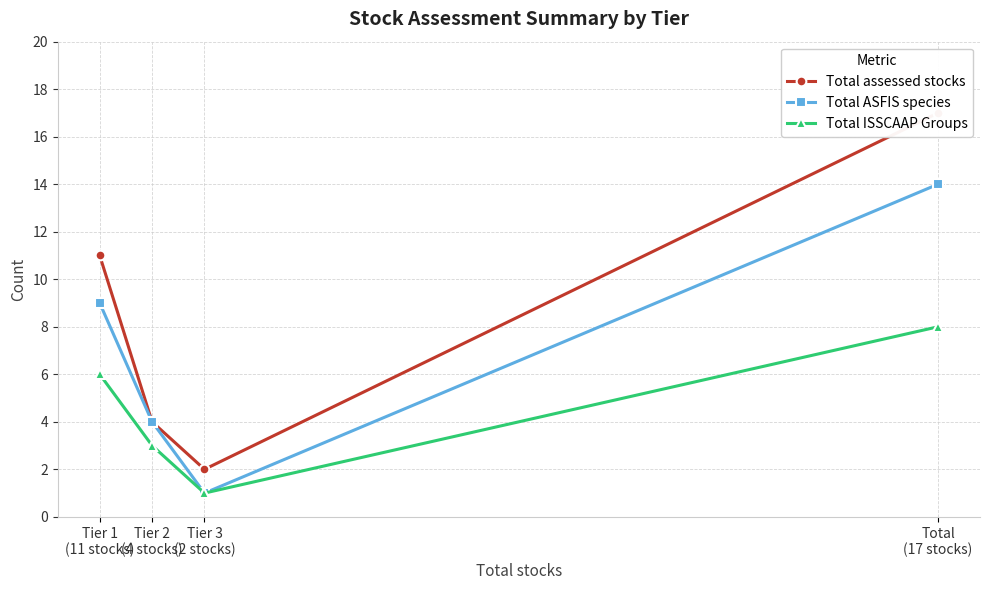

What position from the left is Tier 1
(11 stocks)?

1